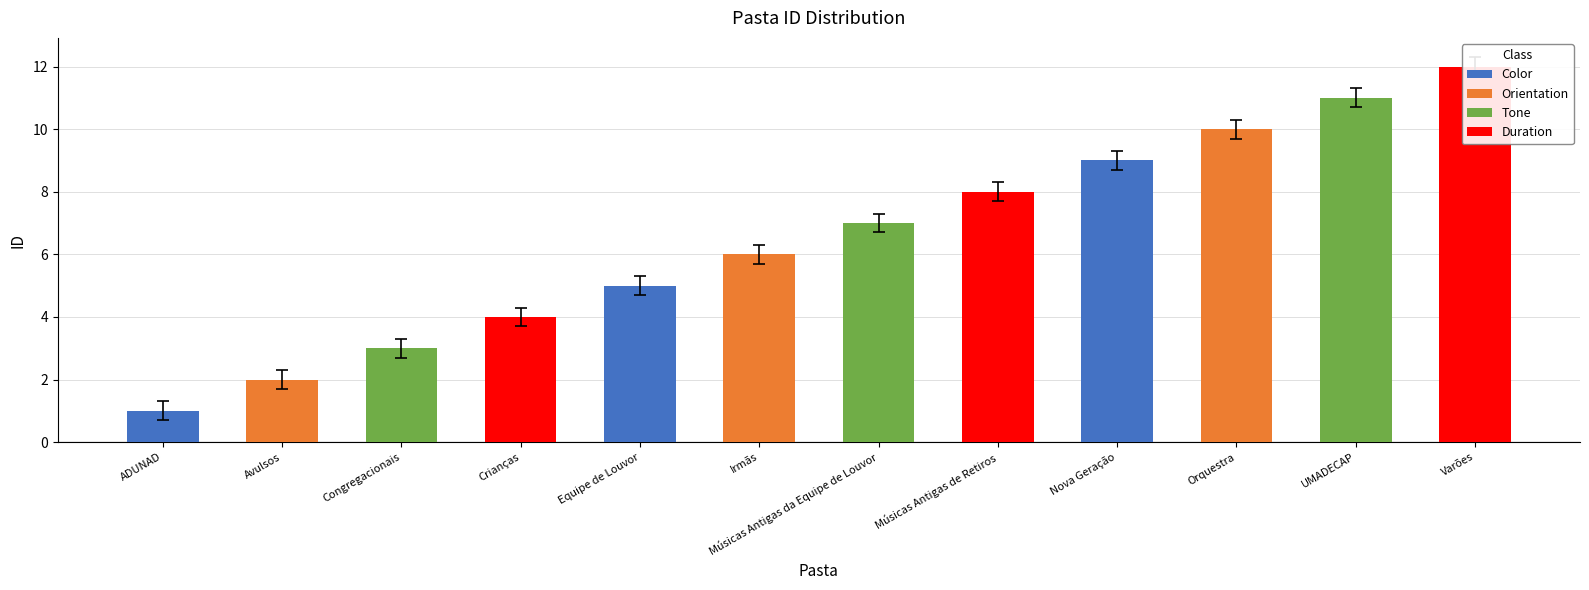

Approximately how many times larger is the value at Varões compared to Nova Geração?

1.3